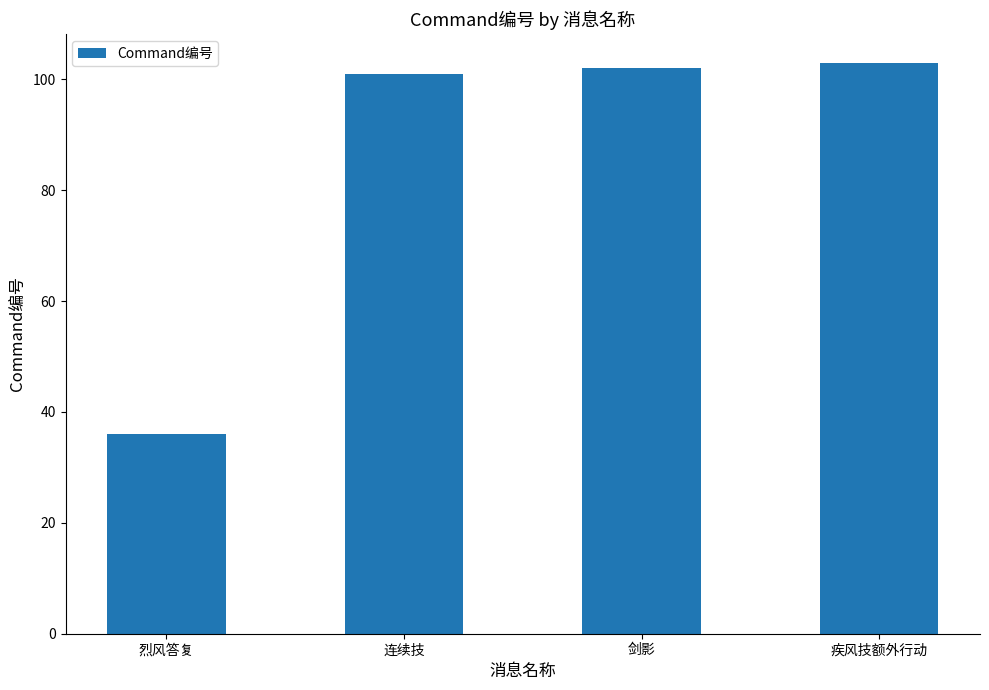

Is it true that the value at 疾风技额外行动 is 150?

False